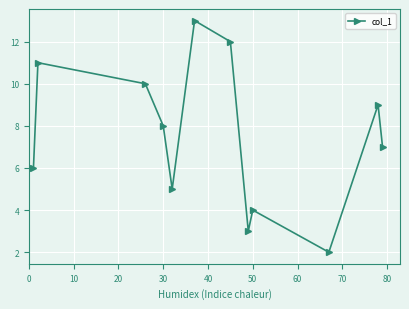

What is the minimum value shown in the chart?

2.0